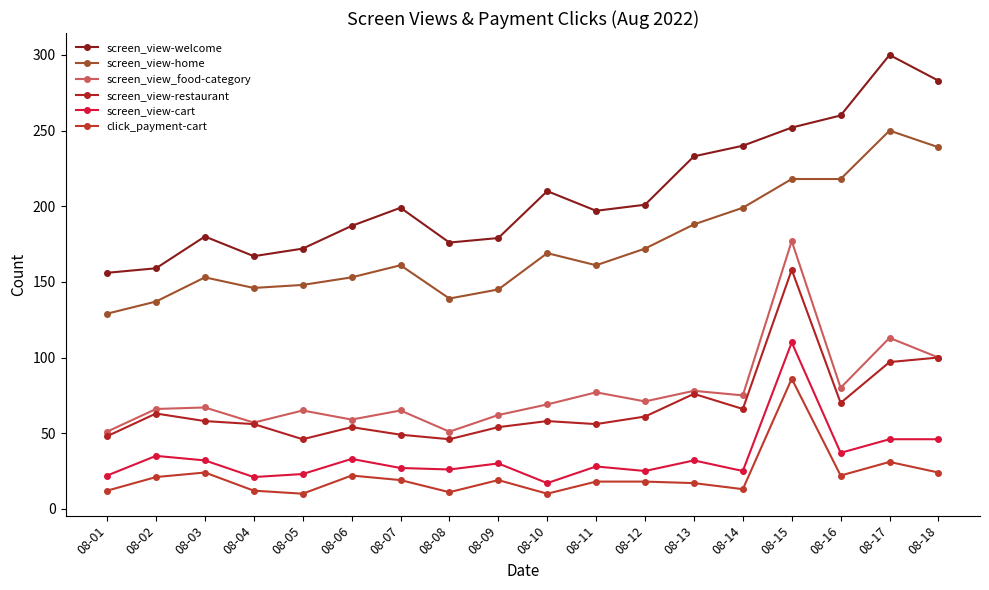

At which category does screen_view_food-category reach its first local peak?

08-03